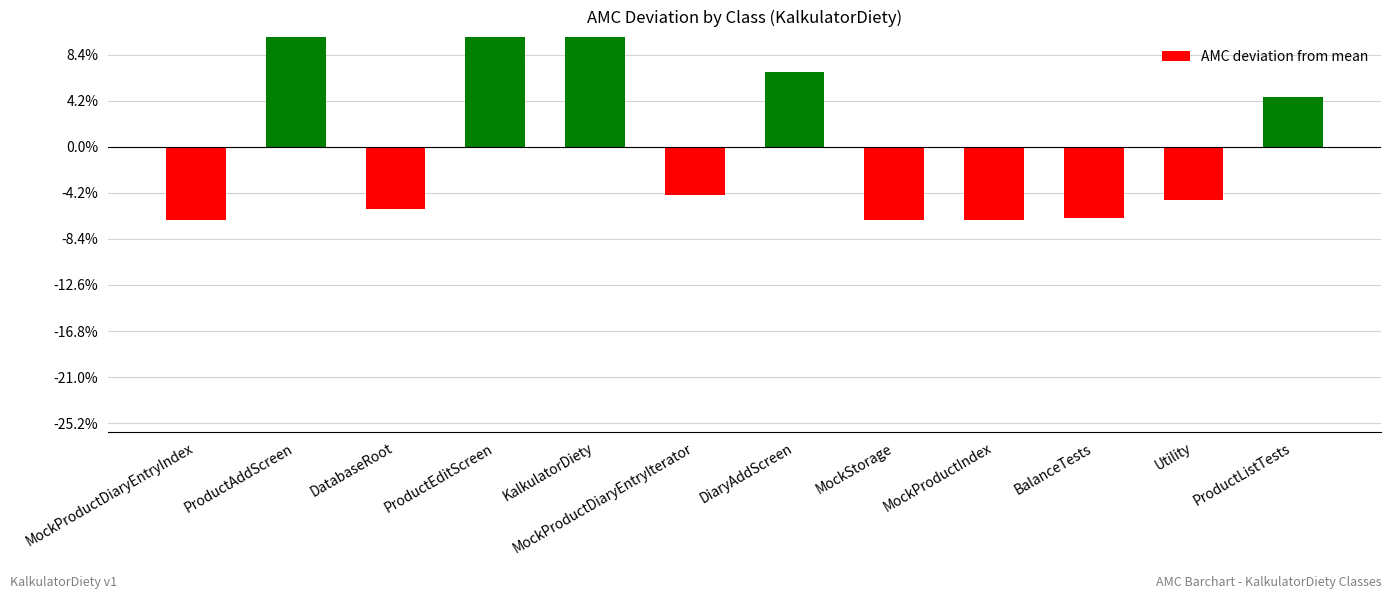

How many values are above zero?

5